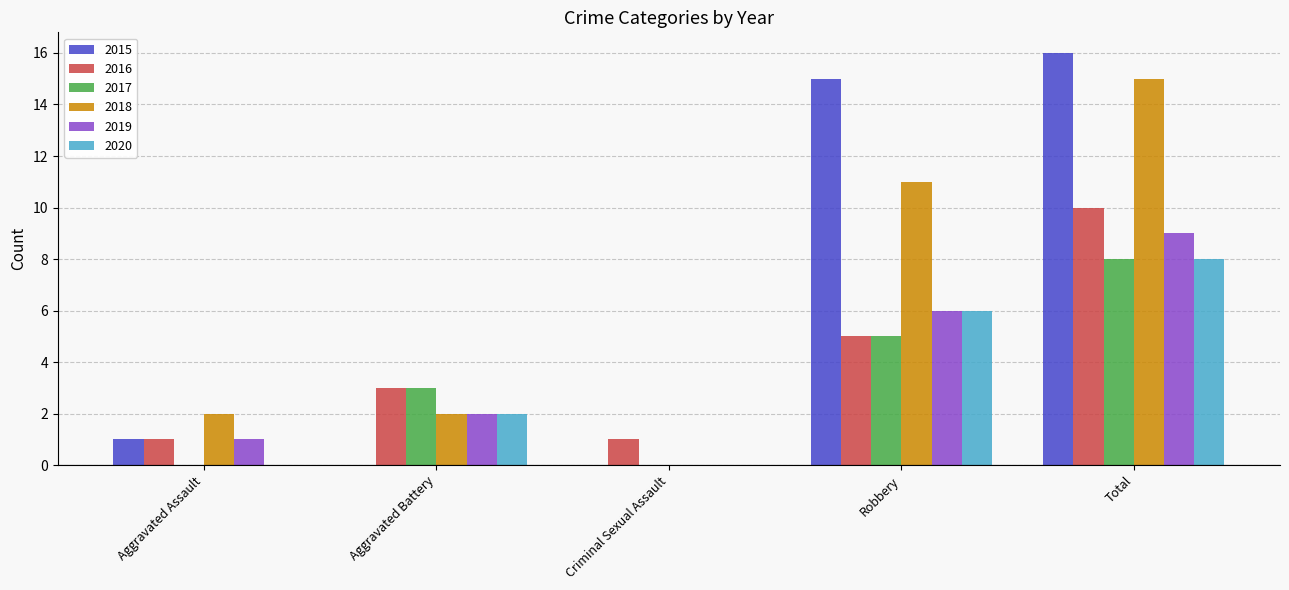

Which series has the widest spread of values?

2015